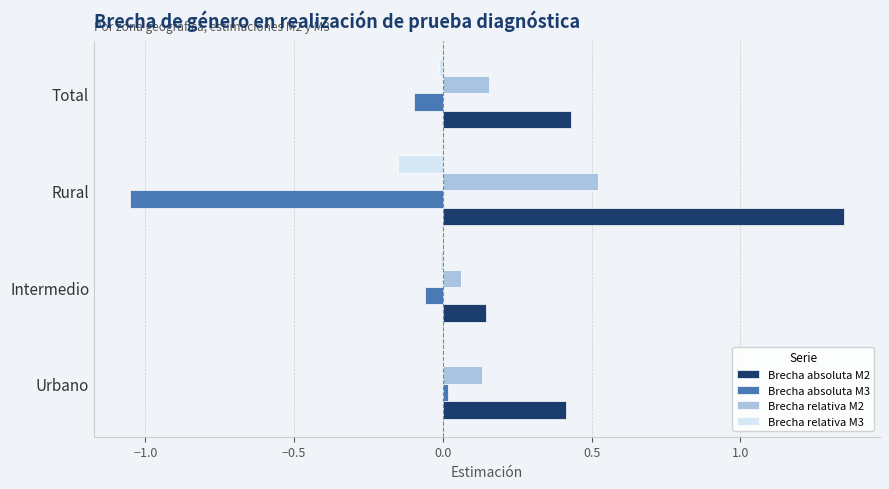

True or false: Brecha absoluta M2 has a value of 0.4 at Urbano.

True